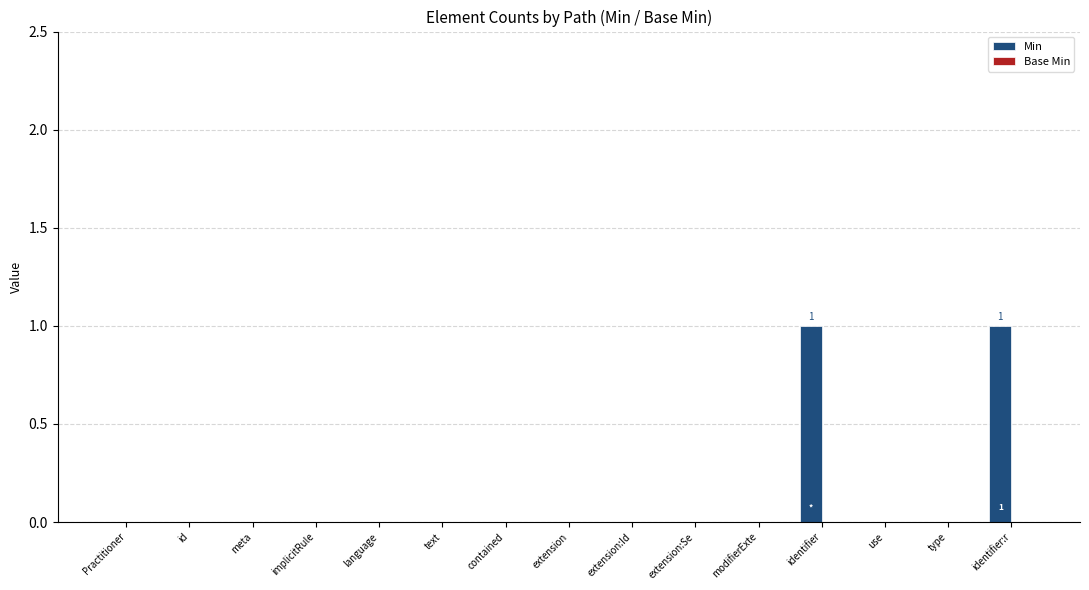

What is the change in value from contained to identifier:r?

+1